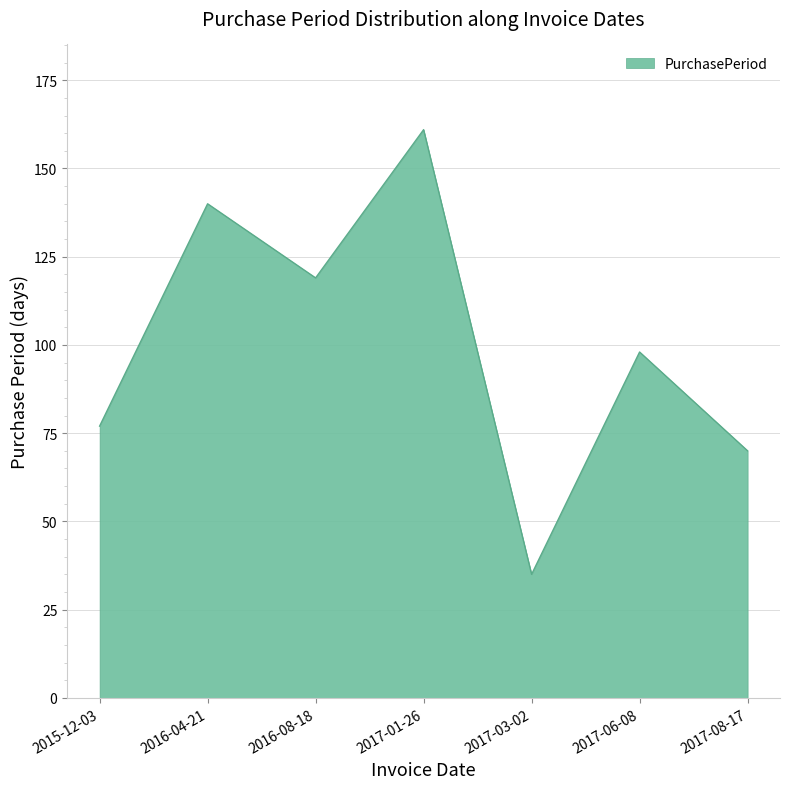

Which label corresponds to the largest value in the chart?

2017-01-26